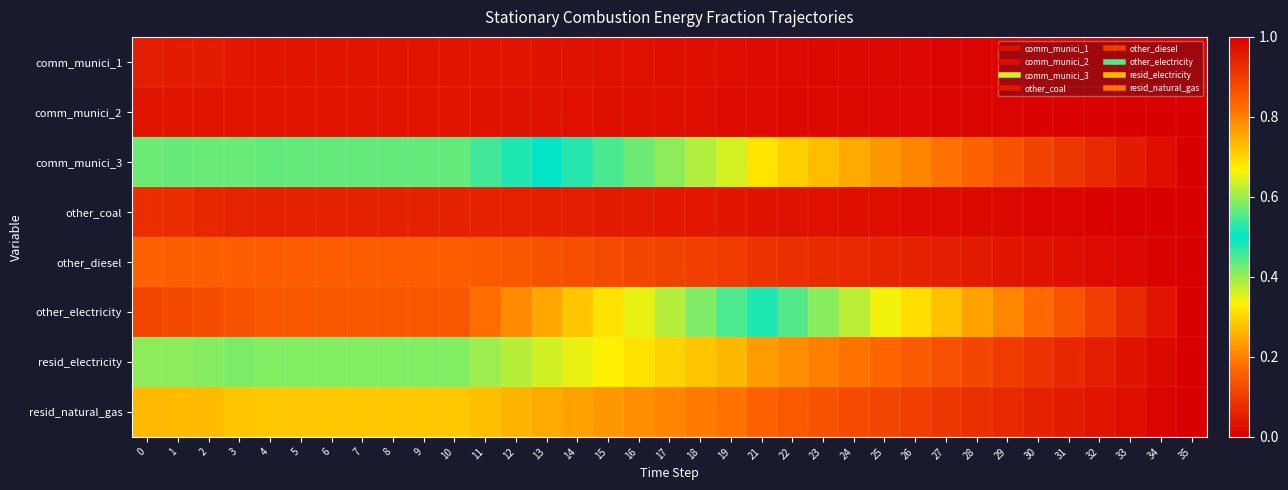

What is the spread (max minus min) of values at 8?

0.6